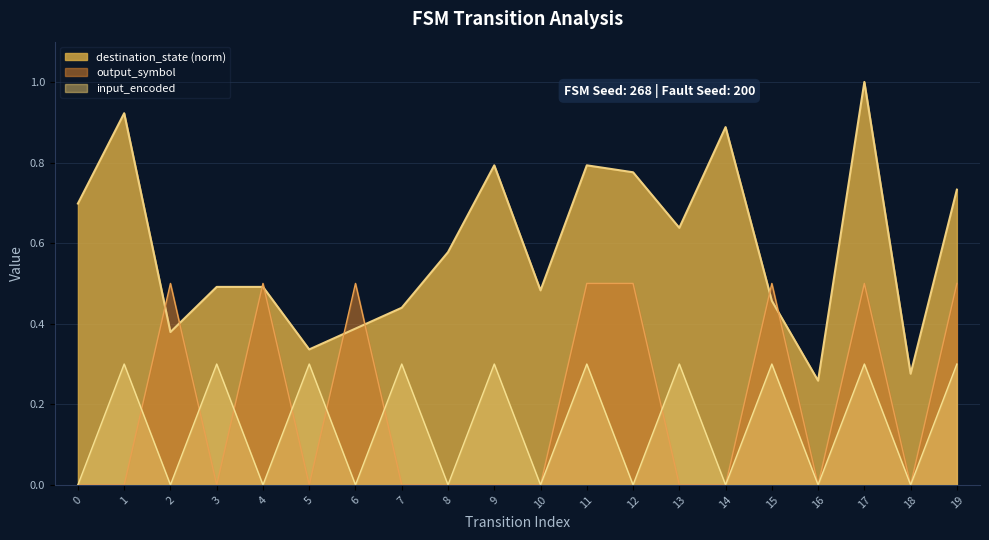

The value of output_symbol at 12 is 0.7. True or false?

False